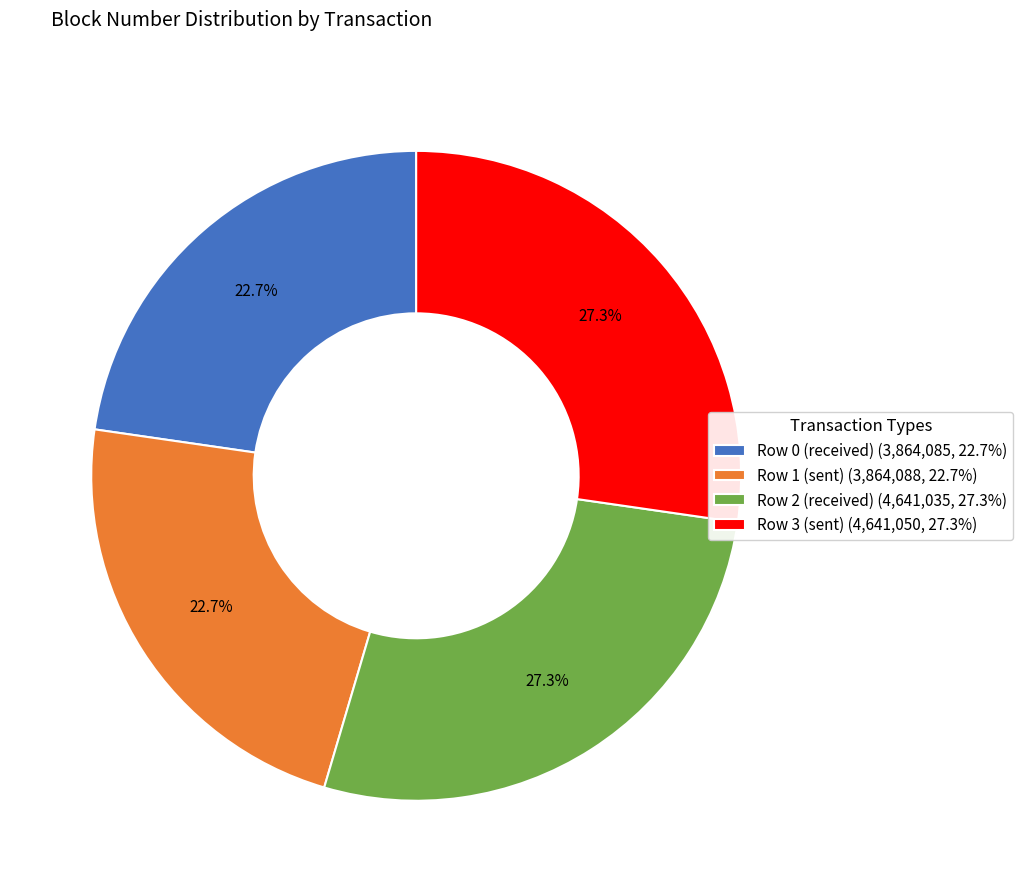

Does Row 0 (received) account for over 50% of the chart?

No